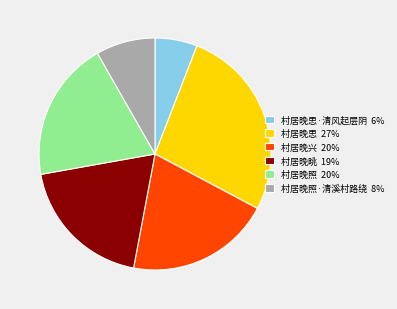

Count the number of slices in the pie.

6